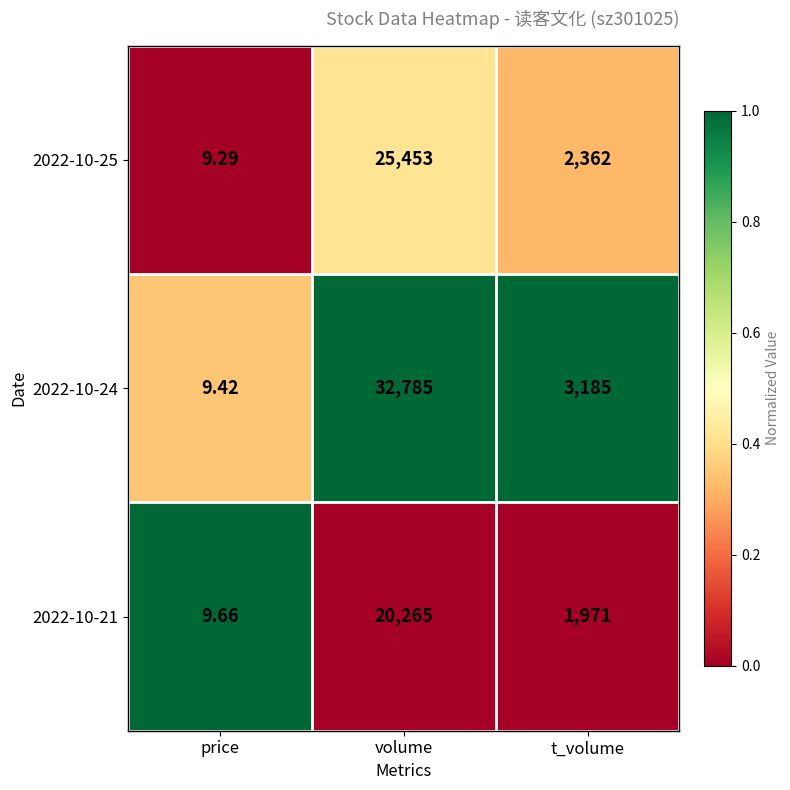

Rank the categories by 2022-10-21 value from highest to lowest.

volume, t_volume, price